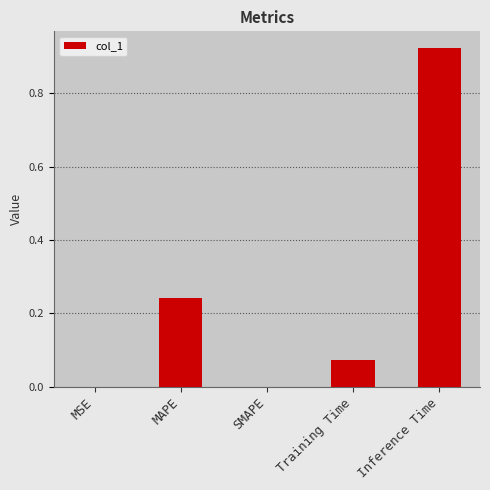

Is it true that the value at MSE is 0.0?

True